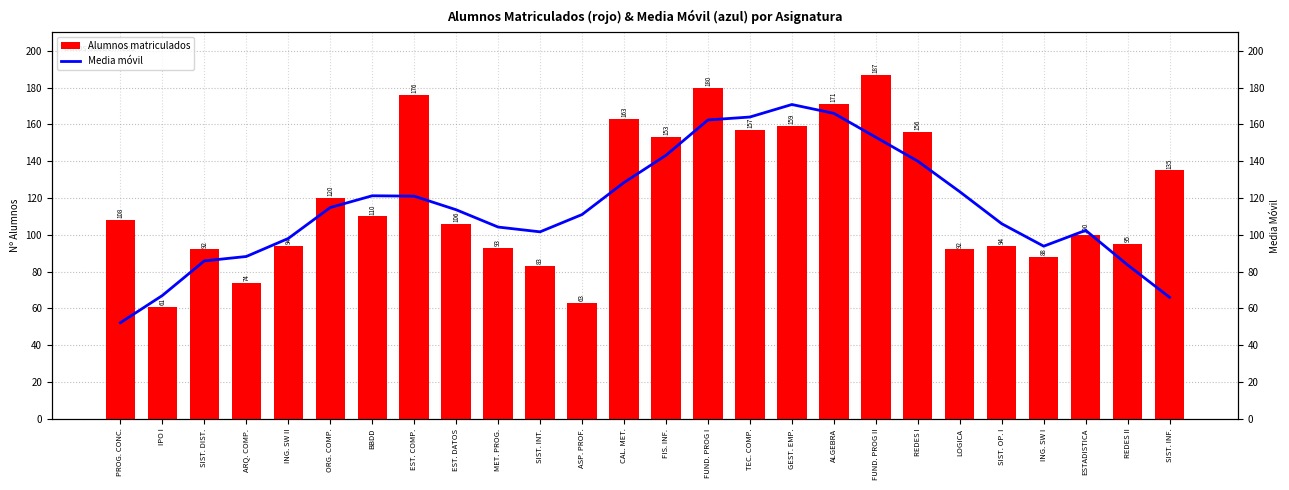

Is it true that Alumnos matriculados equals 157.0 at TEC. COMP.?

True